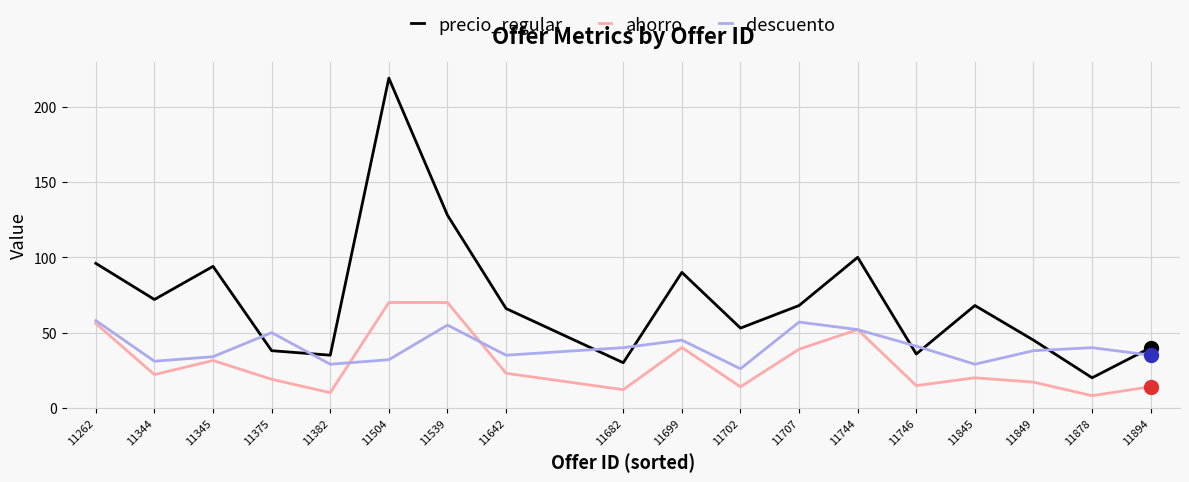

At how many categories does at least one series exceed 115?

2